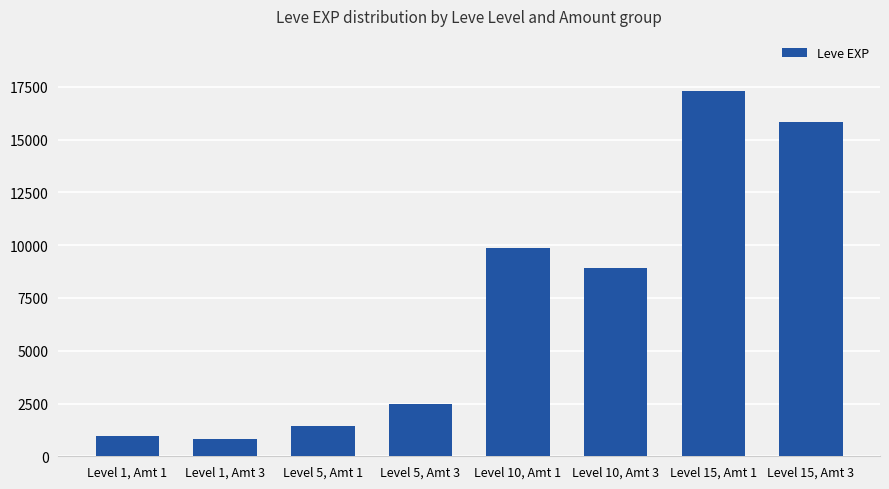

Does the chart contain any negative values?

No